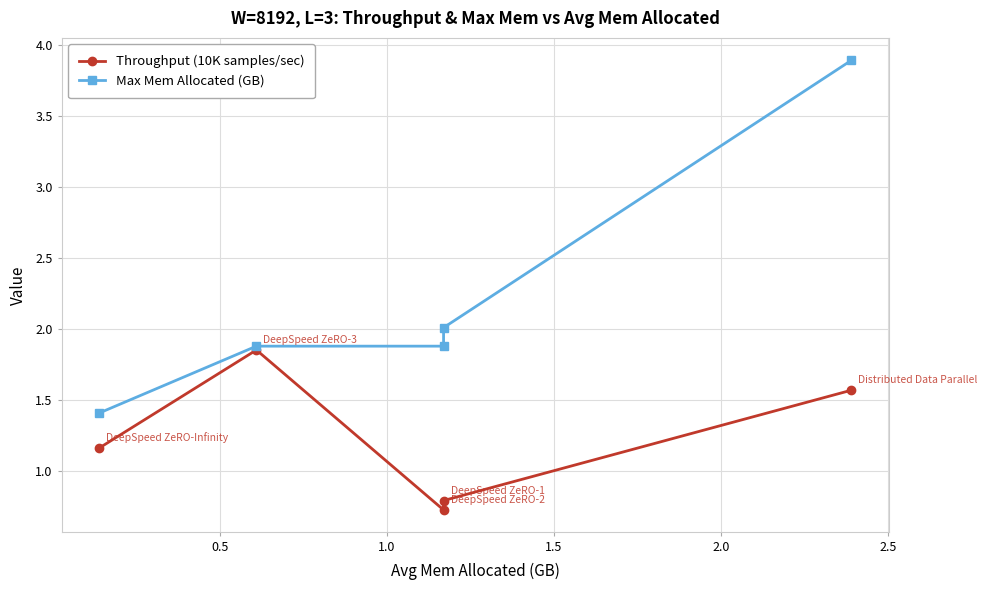

Which series has the largest total across all categories?

Max Mem Allocated (GB)